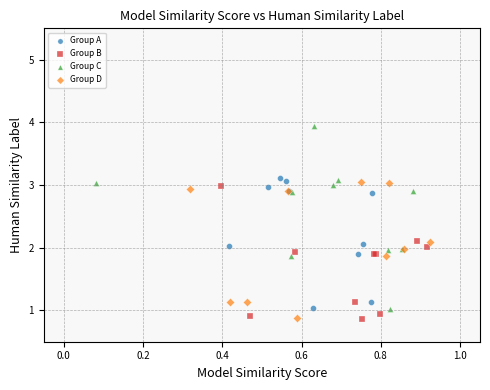

Which series has the largest Y range (max minus min)?

Group C